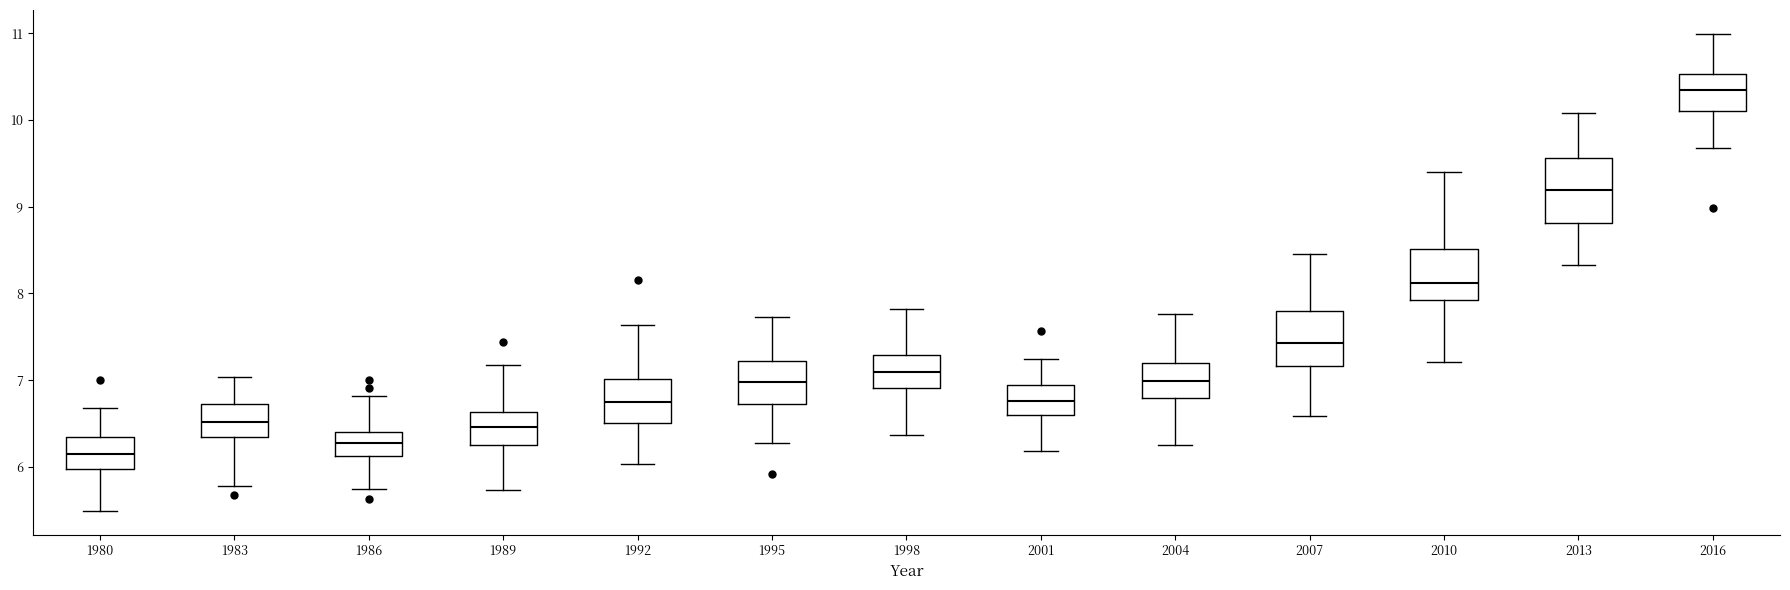

Reading left to right, transcribe this box plot: for each box, give where its median line is, the range the box spans, and where its two whiskers end, as read against the y-axis. The values are not printed on the chart, so give them approximately, as read against the axis.

1980: median 6.2, box 6.0 to 6.4, whiskers 5.5 to 6.7
1983: median 6.5, box 6.3 to 6.7, whiskers 5.8 to 7.0
1986: median 6.3, box 6.1 to 6.4, whiskers 5.7 to 6.8
1989: median 6.5, box 6.3 to 6.6, whiskers 5.7 to 7.2
1992: median 6.7, box 6.5 to 7.0, whiskers 6.0 to 7.6
1995: median 7.0, box 6.7 to 7.2, whiskers 6.3 to 7.7
1998: median 7.1, box 6.9 to 7.3, whiskers 6.4 to 7.8
2001: median 6.8, box 6.6 to 6.9, whiskers 6.2 to 7.2
2004: median 7.0, box 6.8 to 7.2, whiskers 6.3 to 7.8
2007: median 7.4, box 7.2 to 7.8, whiskers 6.6 to 8.5
2010: median 8.1, box 7.9 to 8.5, whiskers 7.2 to 9.4
2013: median 9.2, box 8.8 to 9.6, whiskers 8.3 to 10.1
2016: median 10.3, box 10.1 to 10.5, whiskers 9.7 to 11.0